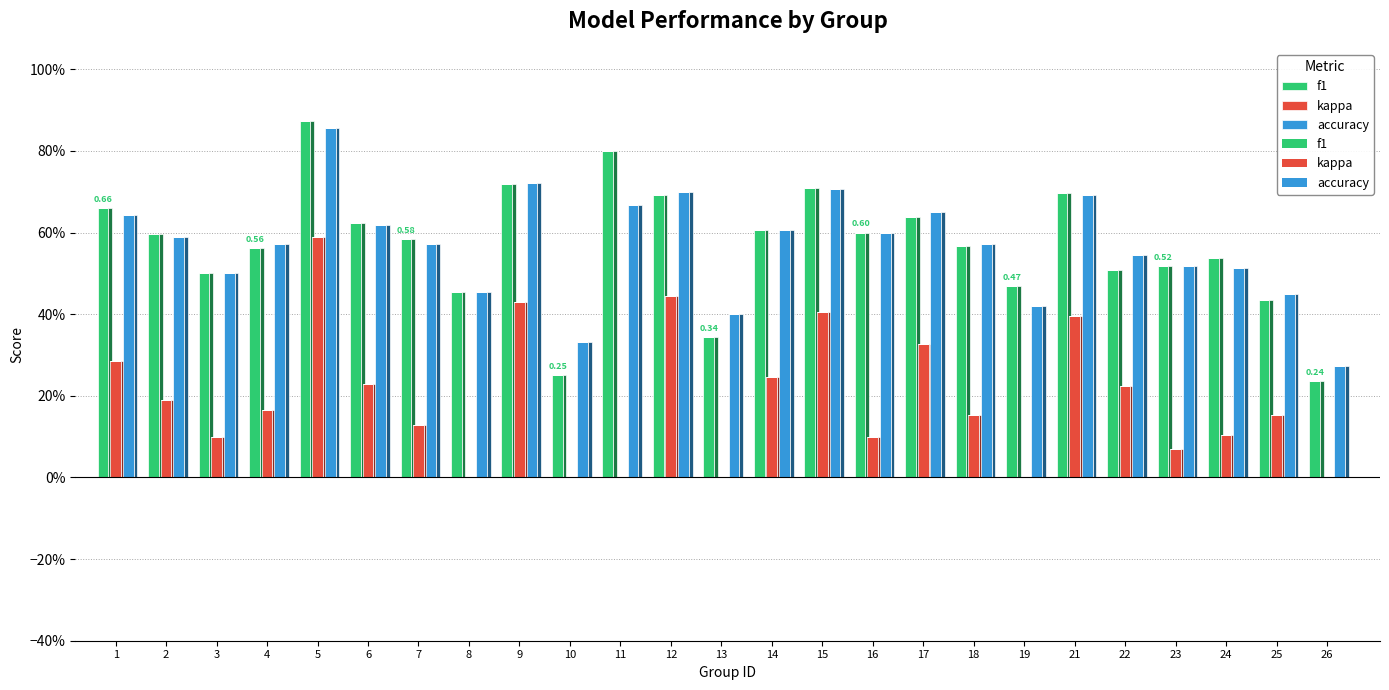

At 8, list the series in order from smallest to largest.

kappa, f1, accuracy